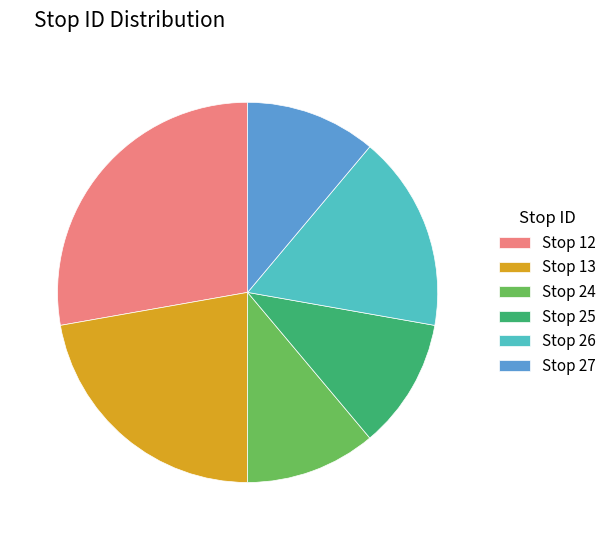

Approximately how many times larger is the value at Stop 13 compared to Stop 25?

2.0